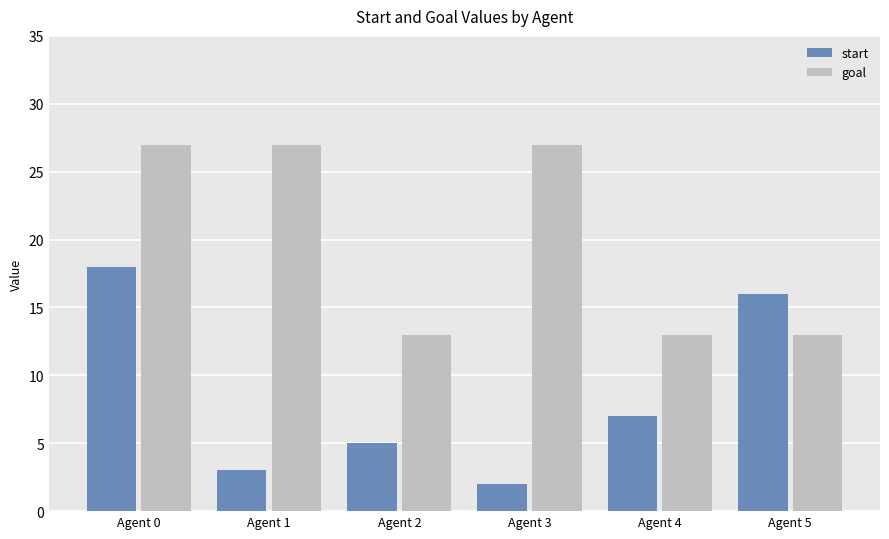

What is the total value across all series at Agent 5?

29